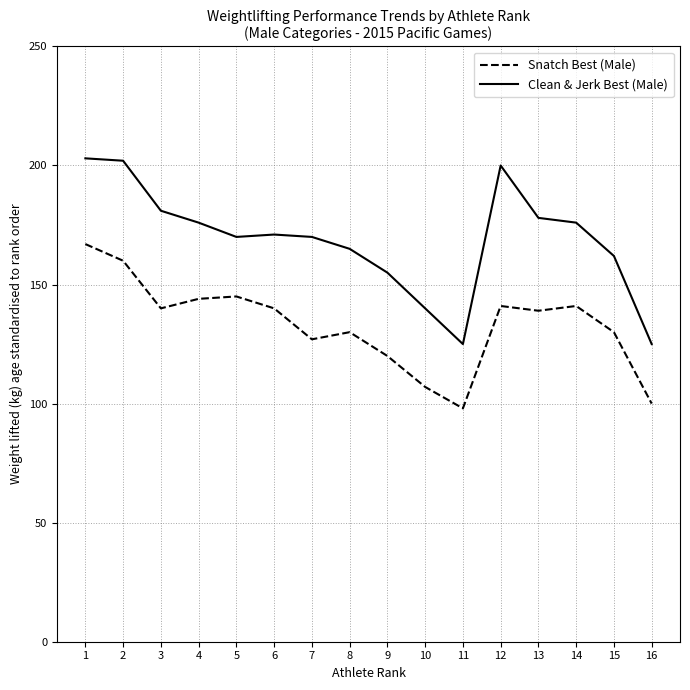

True or false: Snatch Best (Male) and Clean & Jerk Best (Male) cross at least once.

False